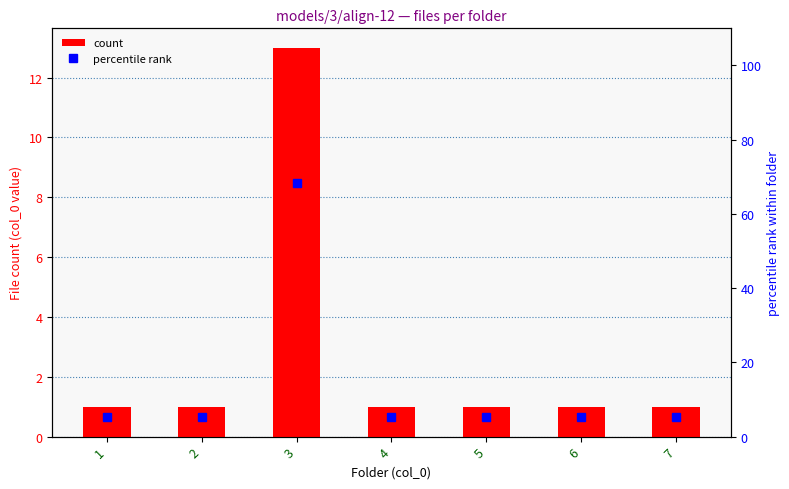

Which series has the largest total across all categories?

percentile rank